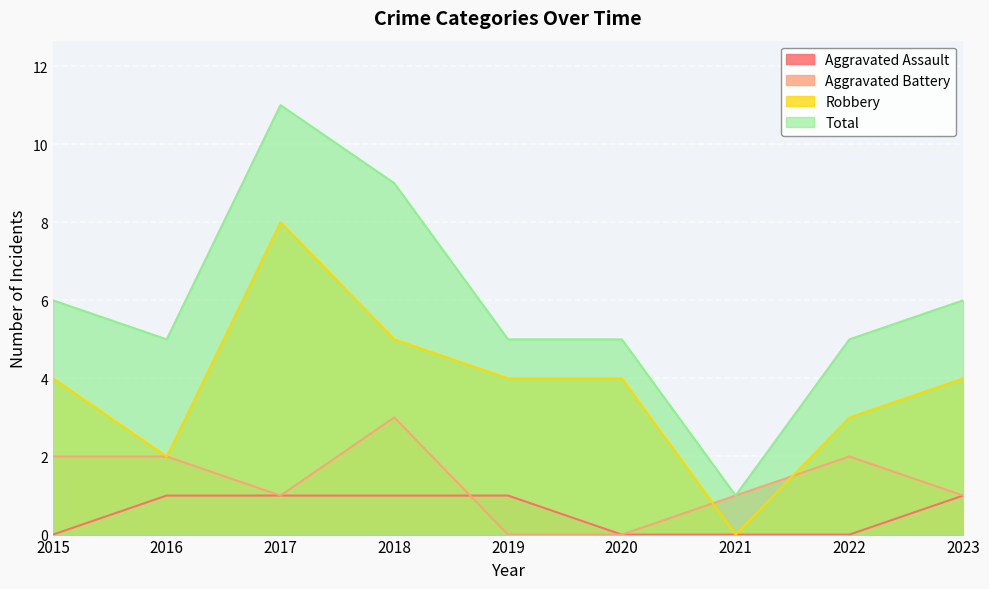

At which category does Robbery reach its first local valley?

2016